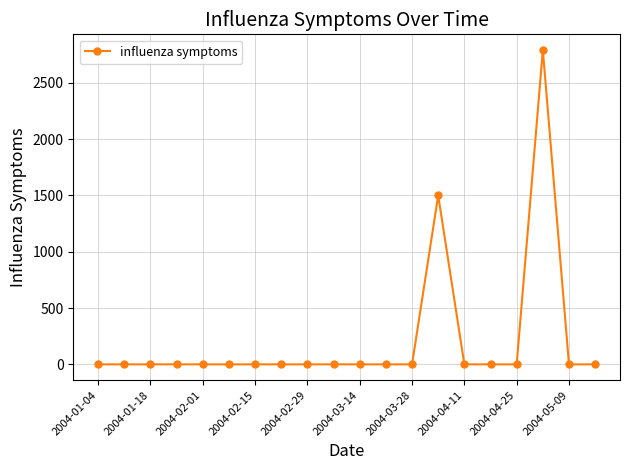

What is the maximum value shown in the chart?

2789.5